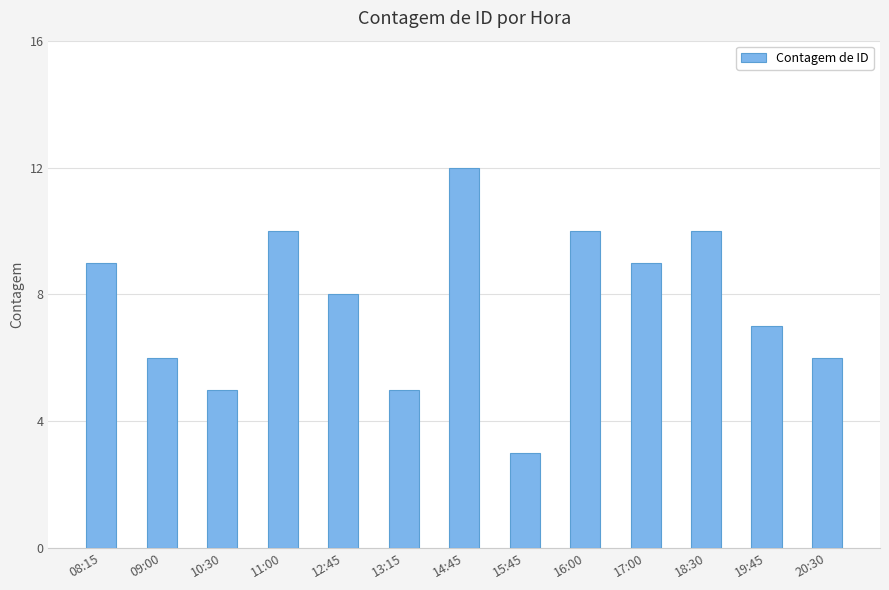

What is the sum of all values?

100